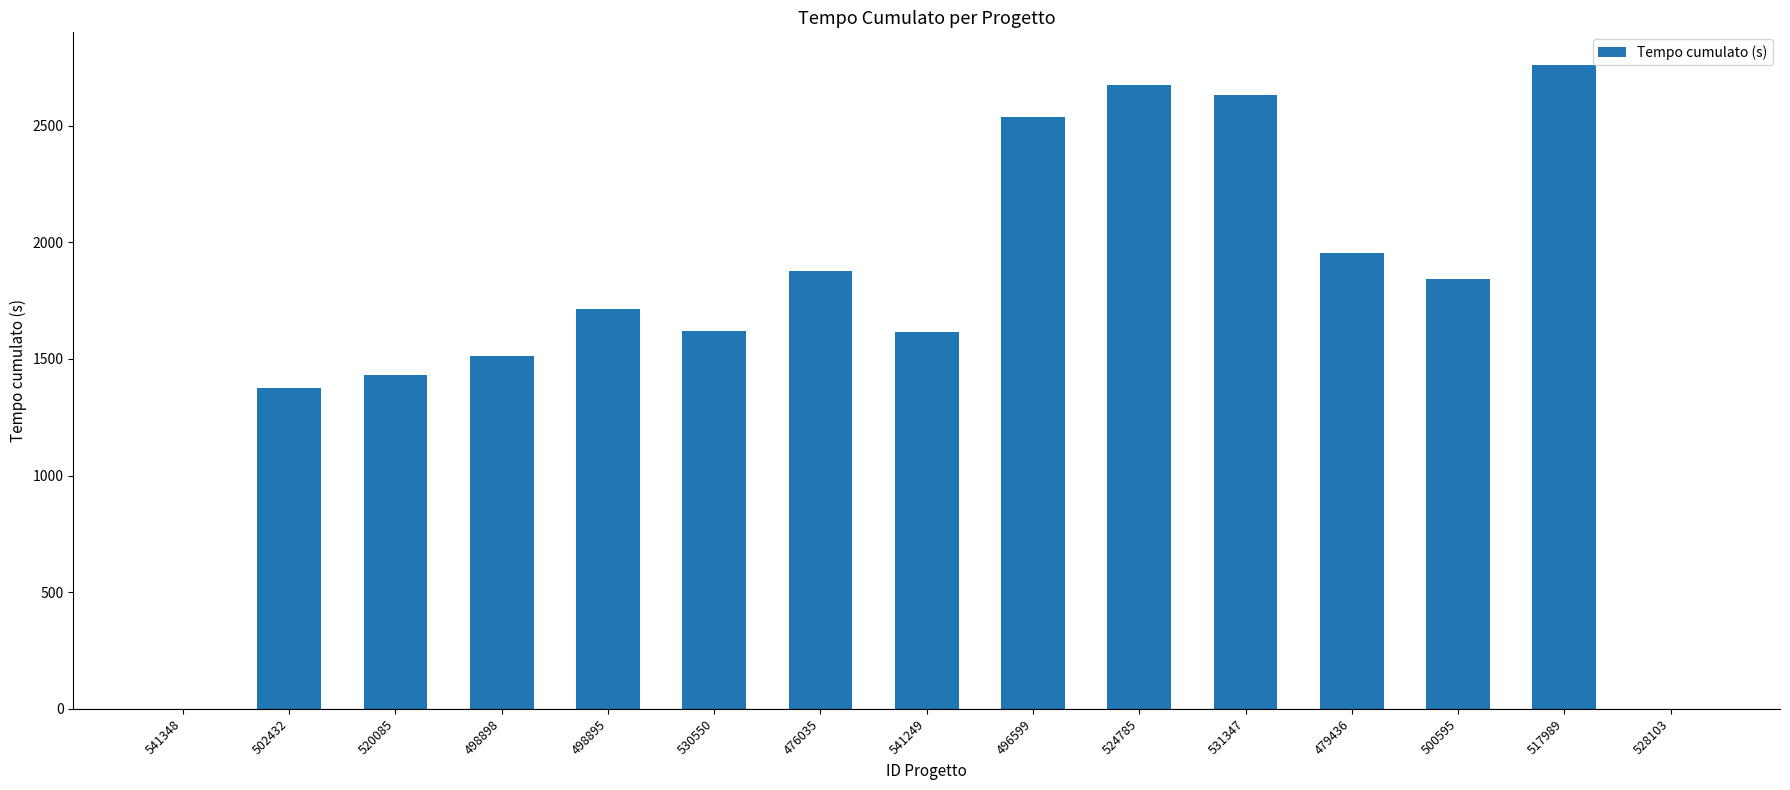

Between 524785 and 530550, which is larger?

524785